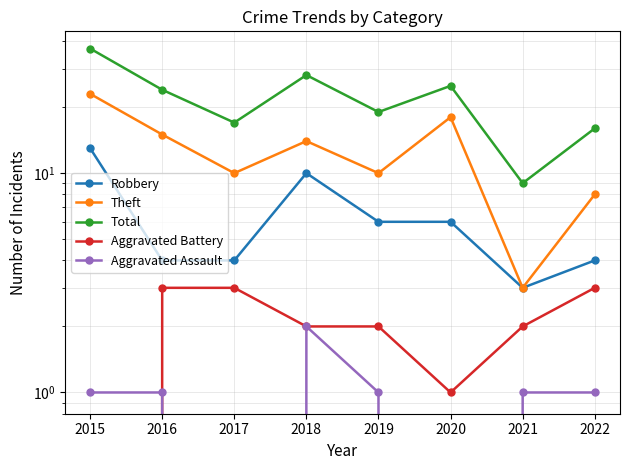

How many lines are shown in the chart?

5